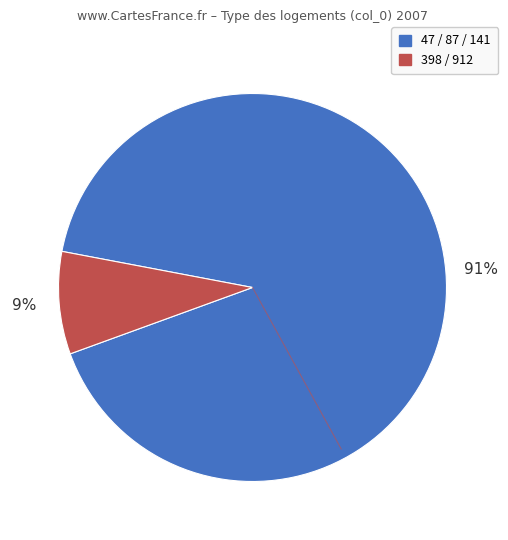

What is the largest slice in the pie chart?

47 / 87 / 141